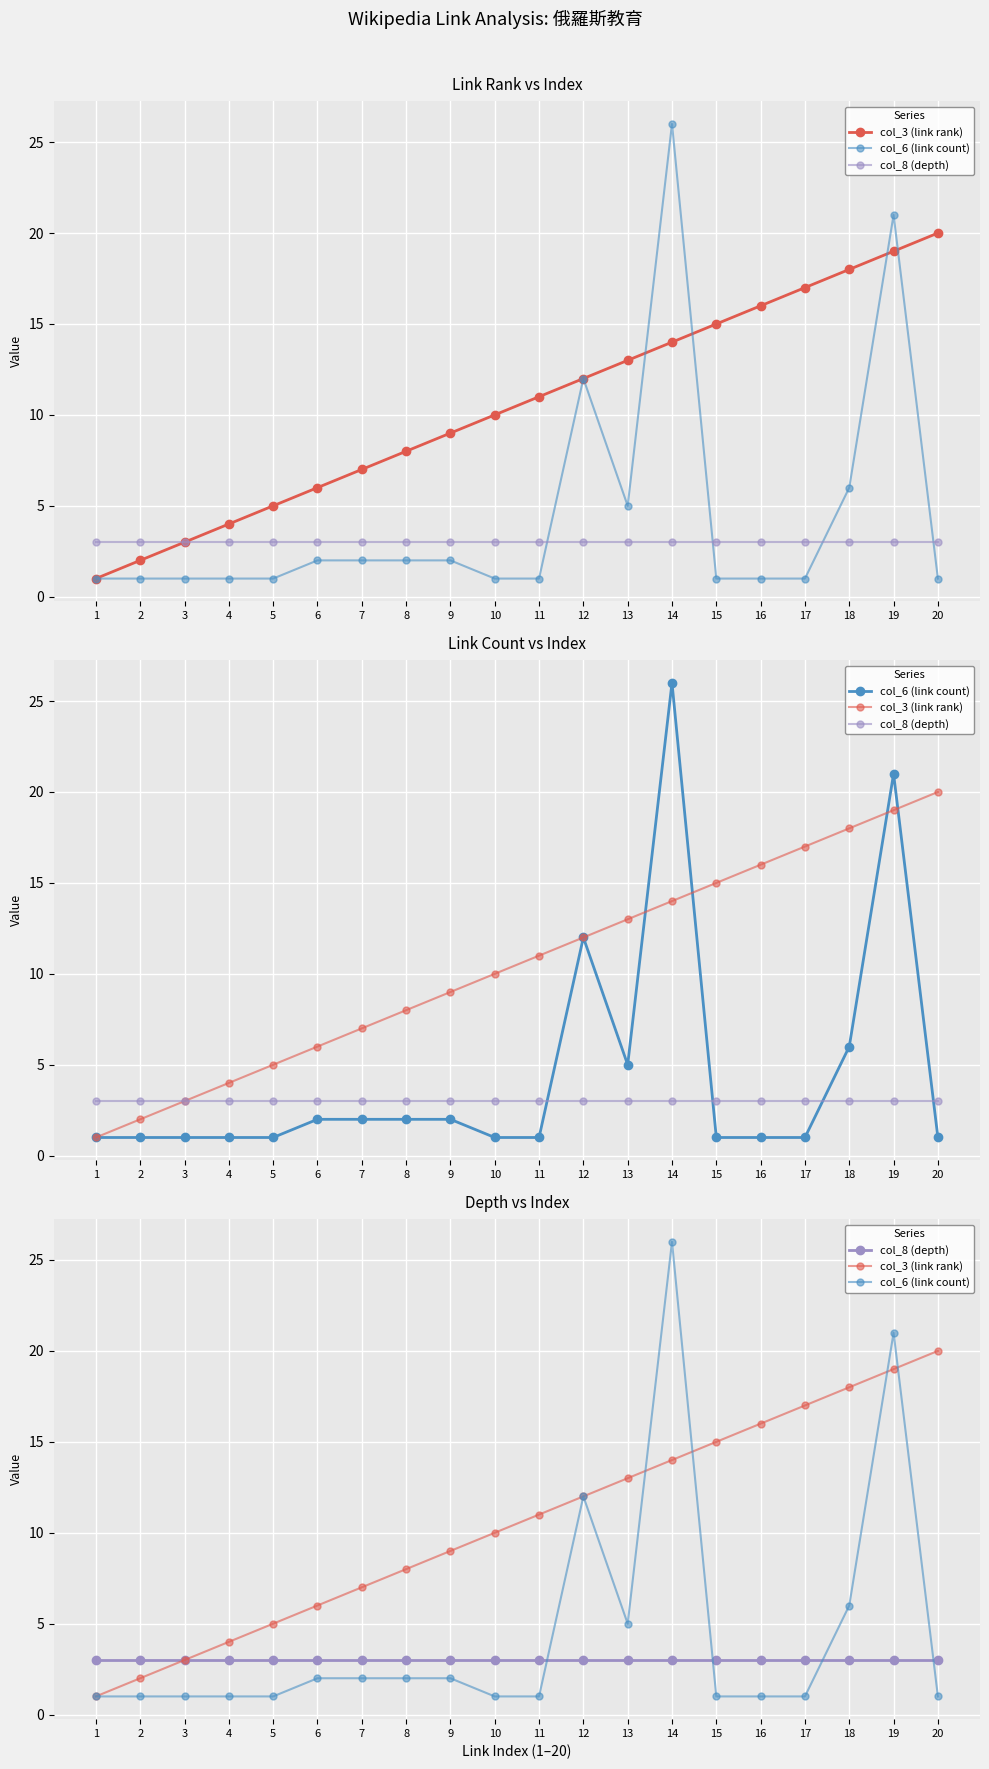

List the labels in order of col_6 (link count) value, largest first.

14, 19, 12, 18, 13, 6, 7, 8, 9, 1, 2, 3, 4, 5, 10, 11, 15, 16, 17, 20